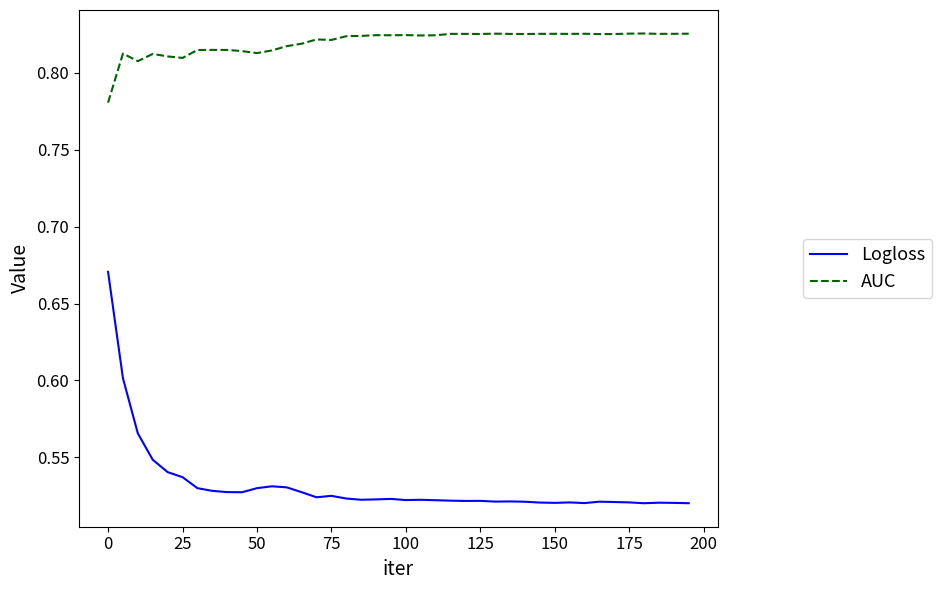

True or false: Logloss and AUC cross at least once.

False